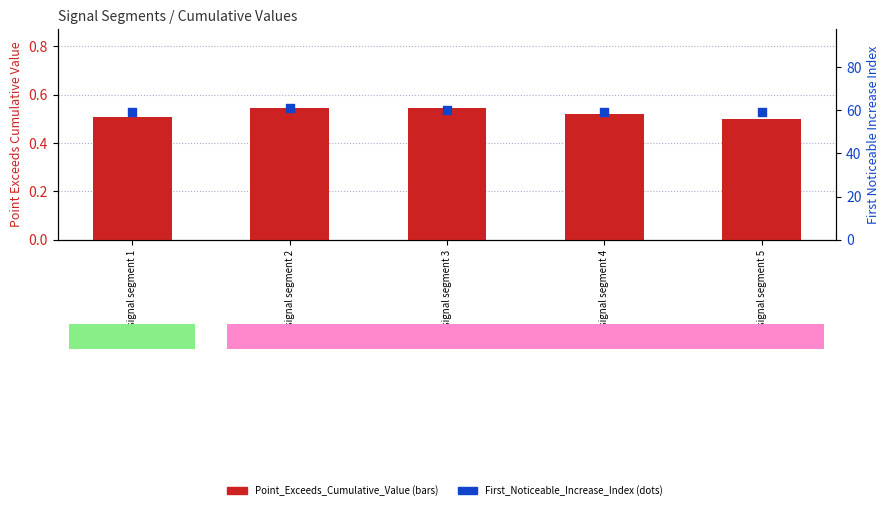

Which series has the largest total across all categories?

First_Noticeable_Increase_Index